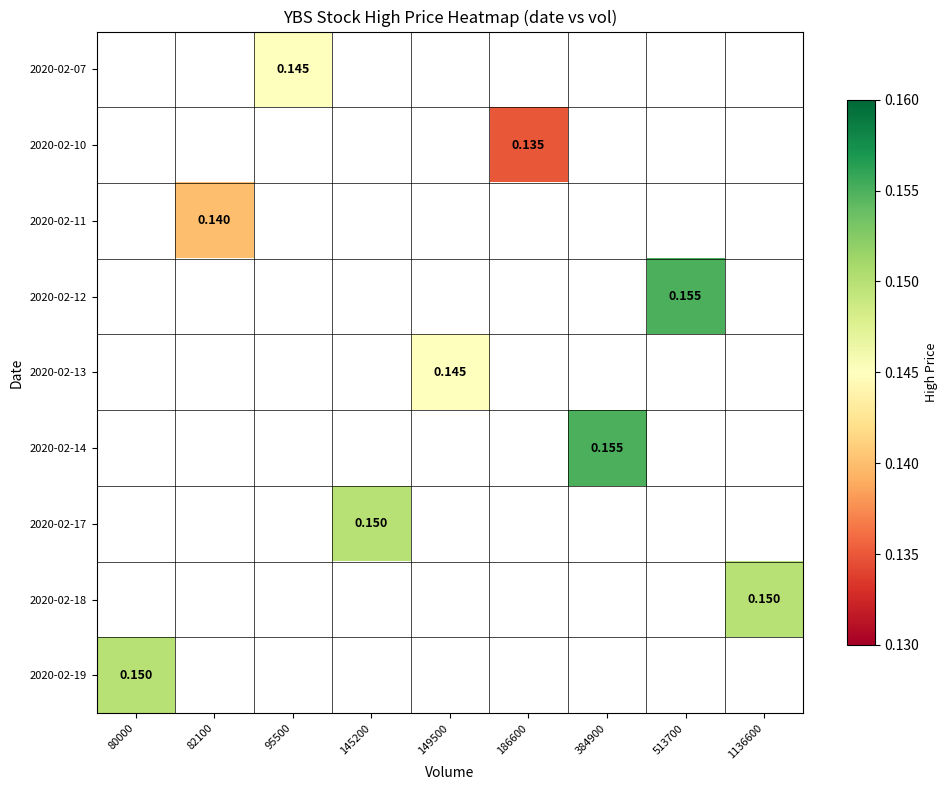

Which series has the largest range (max minus min)?

2020-02-19